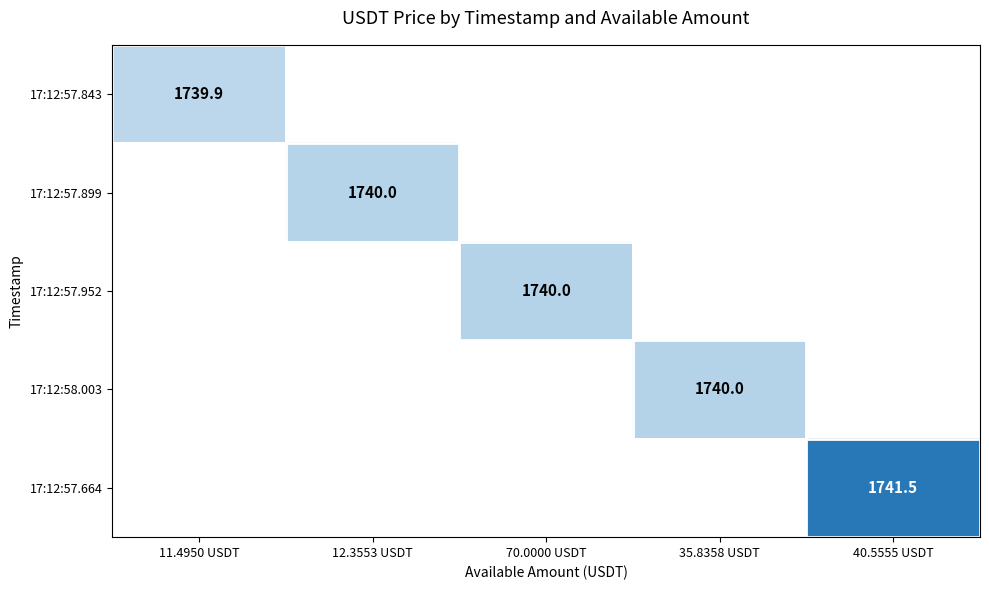

Is the value of 17:12:57.664 at 40.5555 USDT greater than the value of 17:12:57.843 at 11.4950 USDT?

Yes